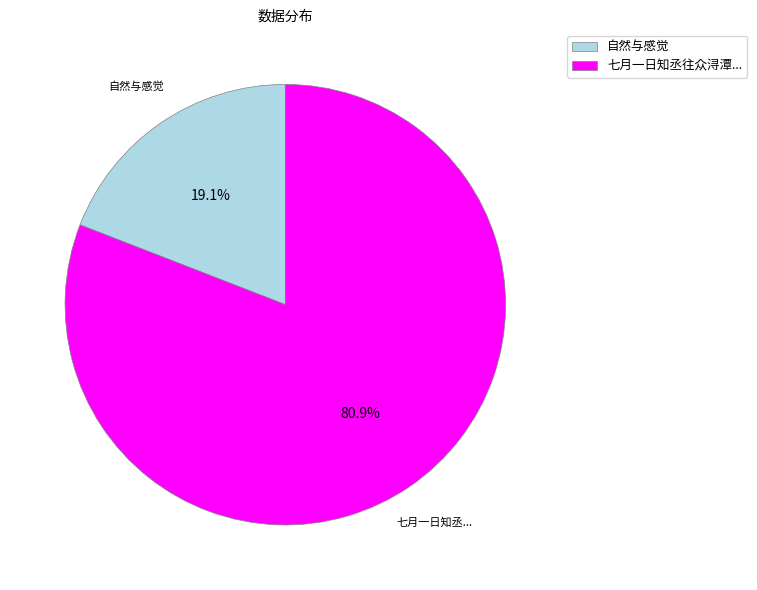

Is it true that 自然与感觉 is 19% of the pie?

True